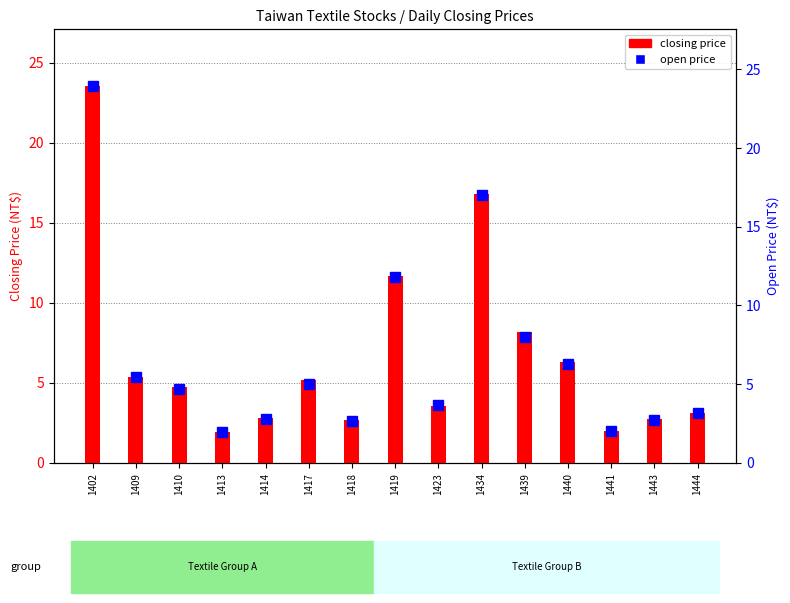

At which category is the sum across all series the highest?

1402